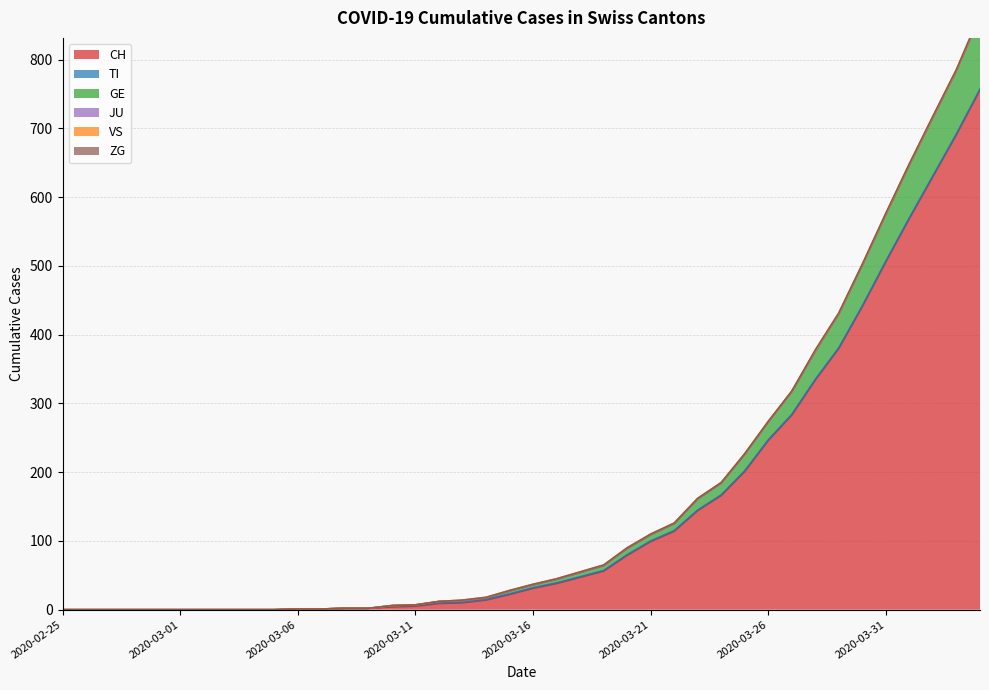

The GE series shows 43 at 2020-03-25. True or false?

False